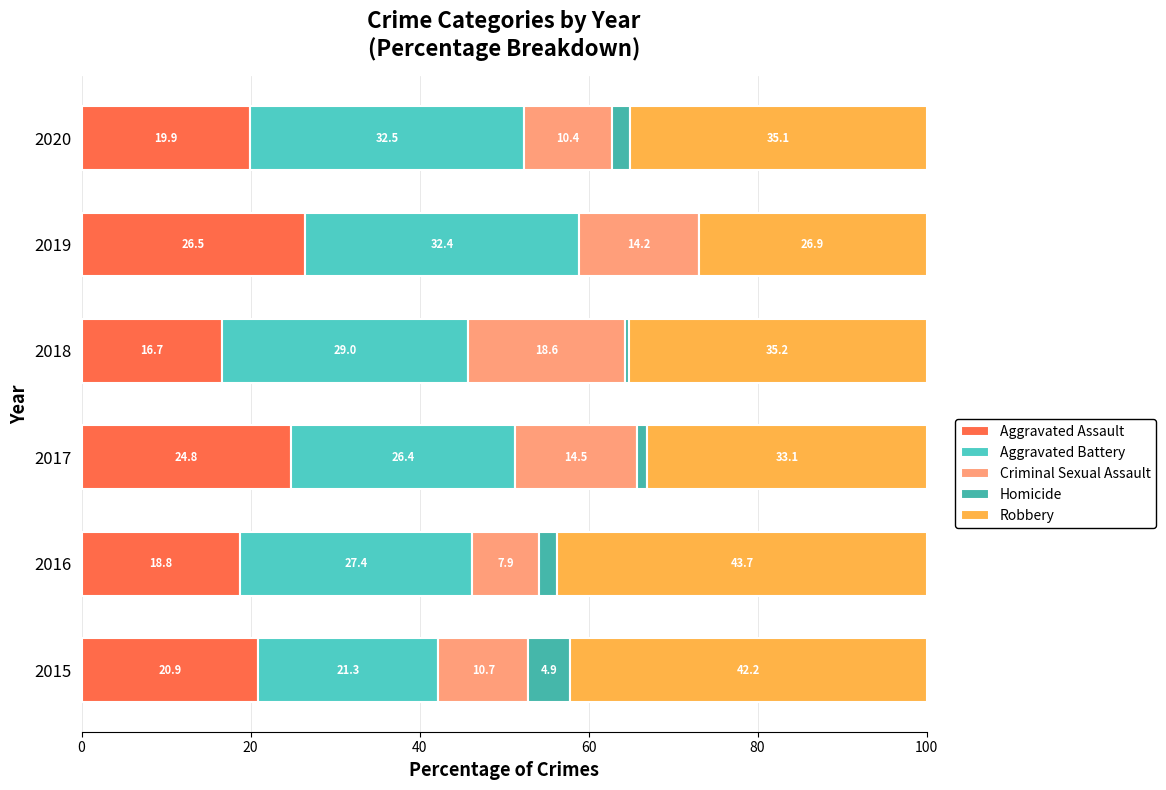

How many data points in Aggravated Assault are above 20?

3